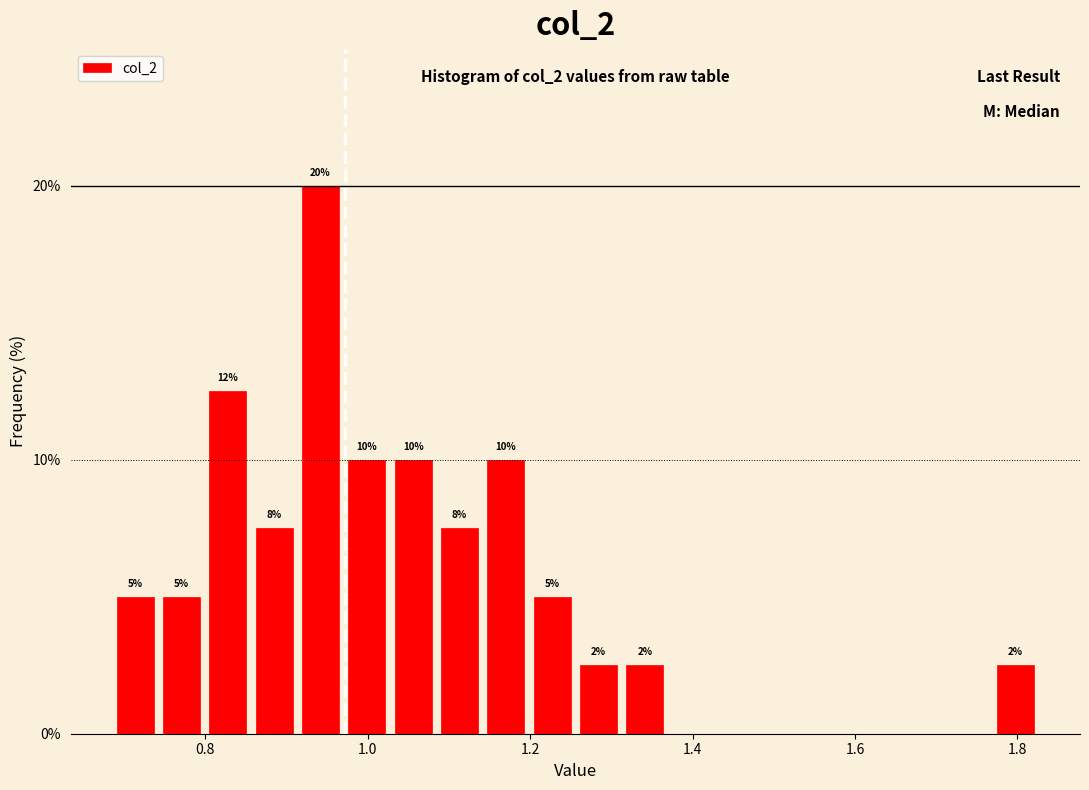

Around what value on the x-axis is the tallest bar? Give the approximate position of its centre, as read against the axis.

0.94